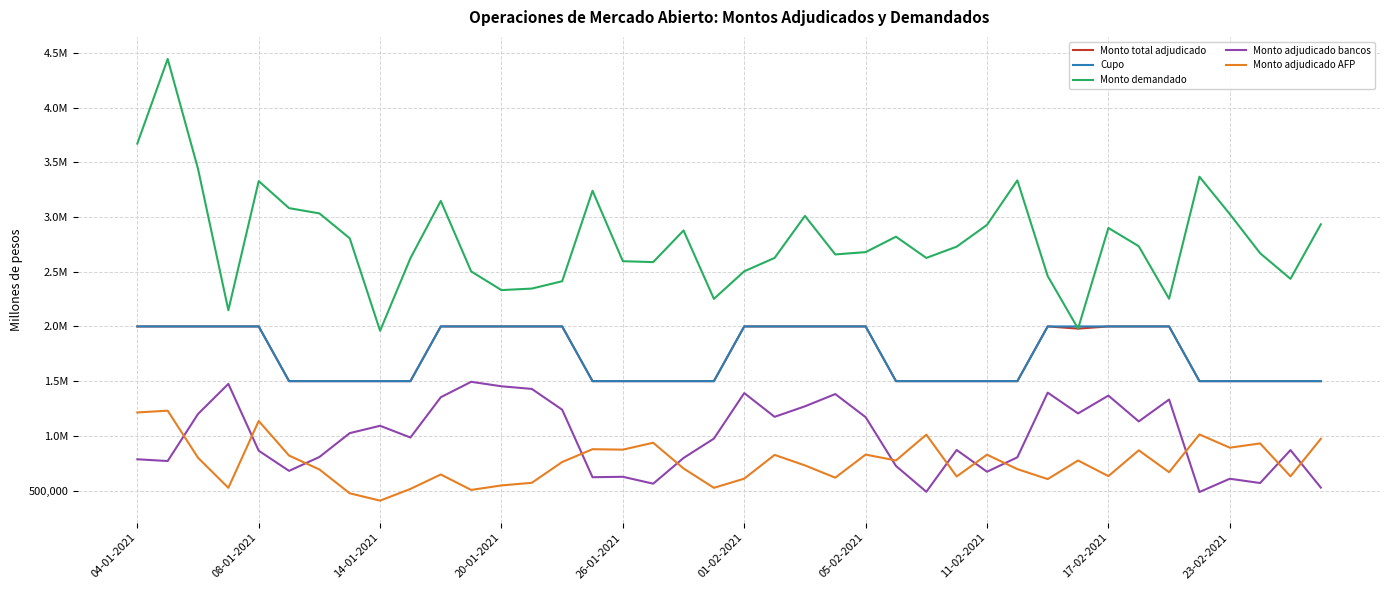

What is the minimum value for Monto demandado?

1960000